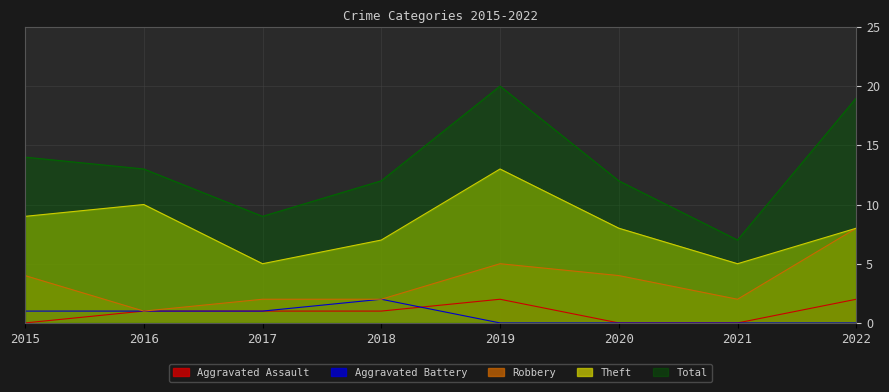

True or false: Robbery has a value of 2 at 2017.

True